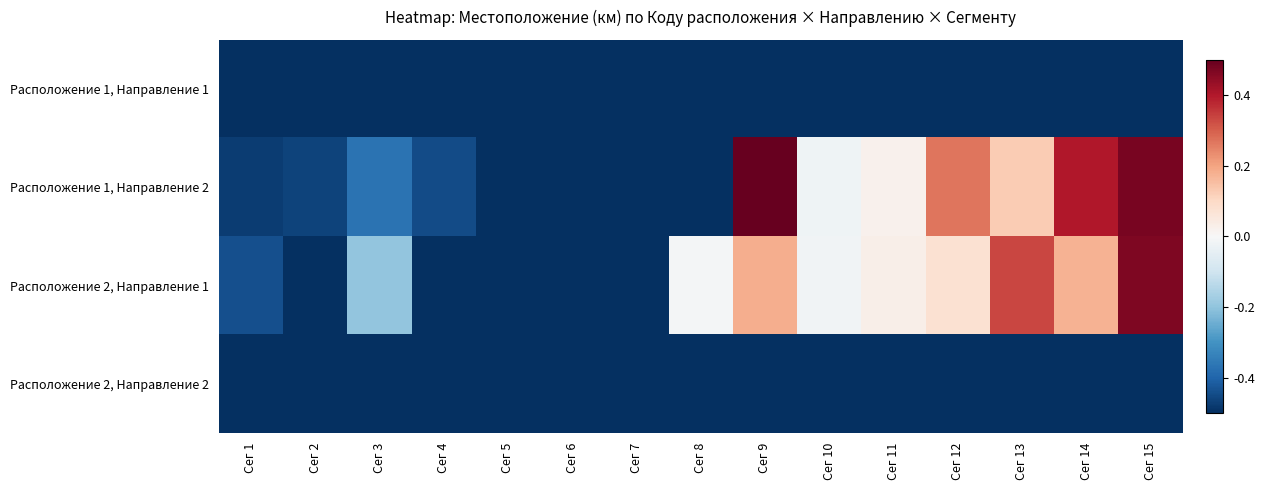

Rank the series by their maximum value, from lowest to highest.

Расположение 1, Направление 1, Расположение 2, Направление 2, Расположение 2, Направление 1, Расположение 1, Направление 2